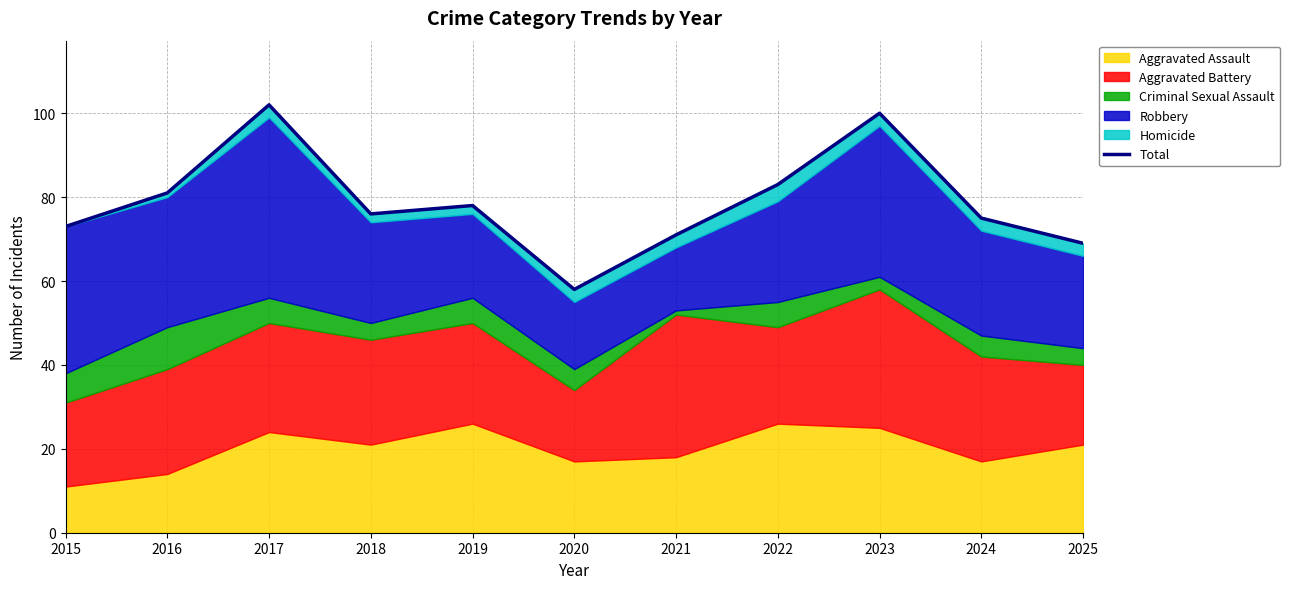

True or false: there are more than 0 points higher than both neighbors.

True